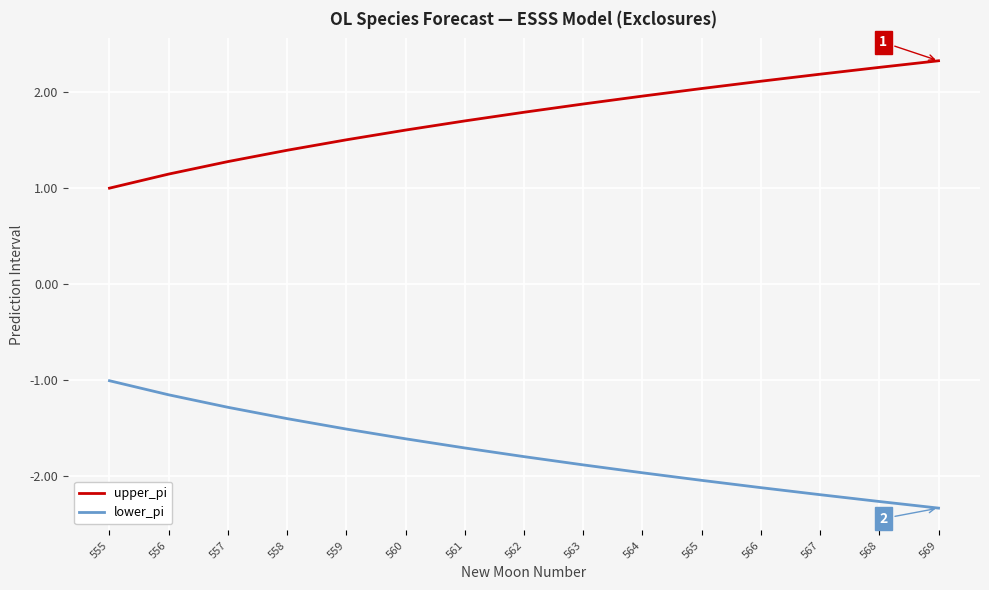

At which label is lower_pi closest to -1?

555